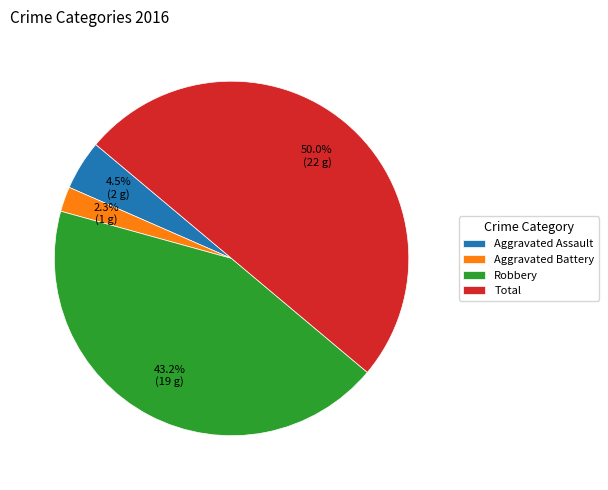

Is the sum of Robbery and Aggravated Battery greater than half?

No